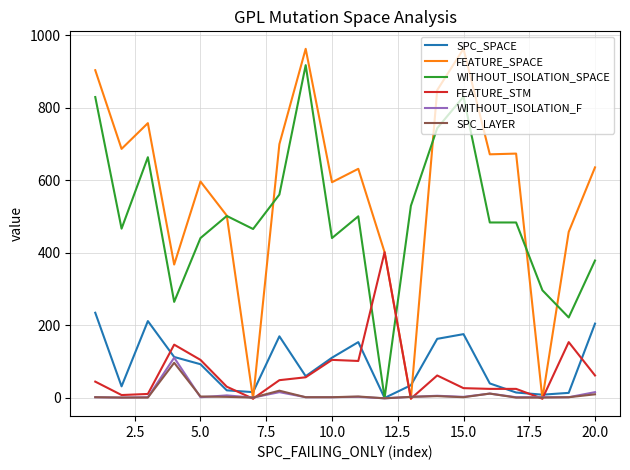

What are all the series names shown in the legend?

SPC_SPACE, FEATURE_SPACE, WITHOUT_ISOLATION_SPACE, FEATURE_STM, WITHOUT_ISOLATION_F, SPC_LAYER